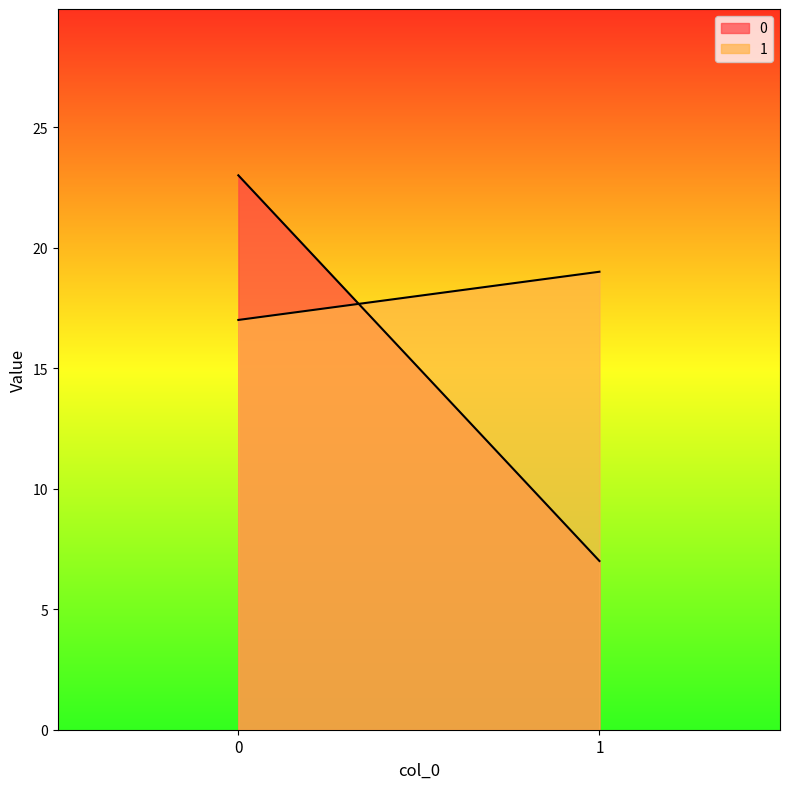

What is the greatest value displayed?

23